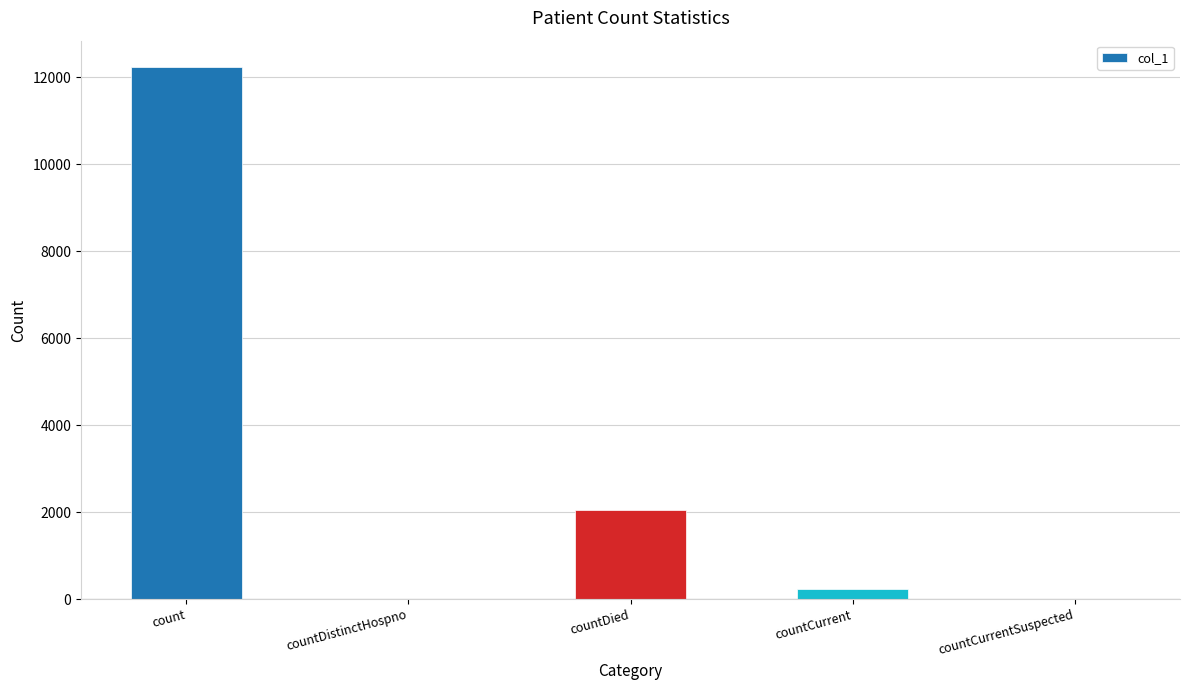

What is the greatest value displayed?

12232